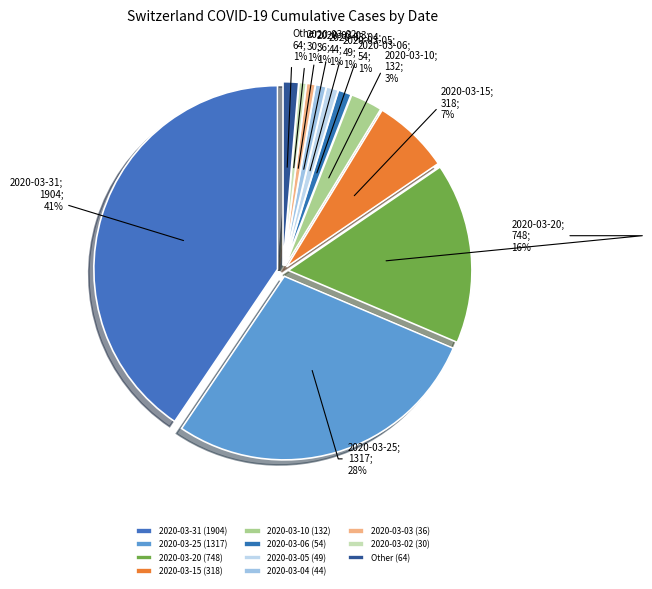

Approximately how many times larger is the value at 2020-02-28 compared to 2020-03-15?

0.1